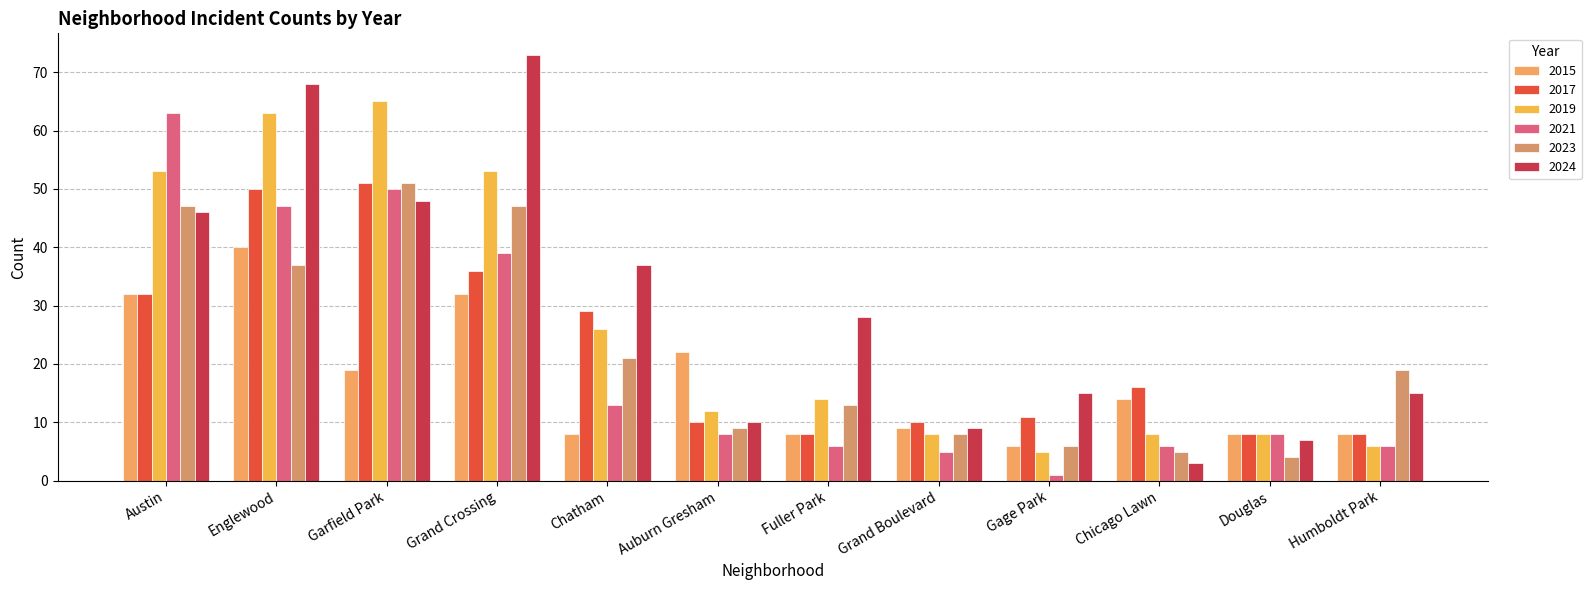

What is the difference between the maximum and minimum values in the 2024 series?

70